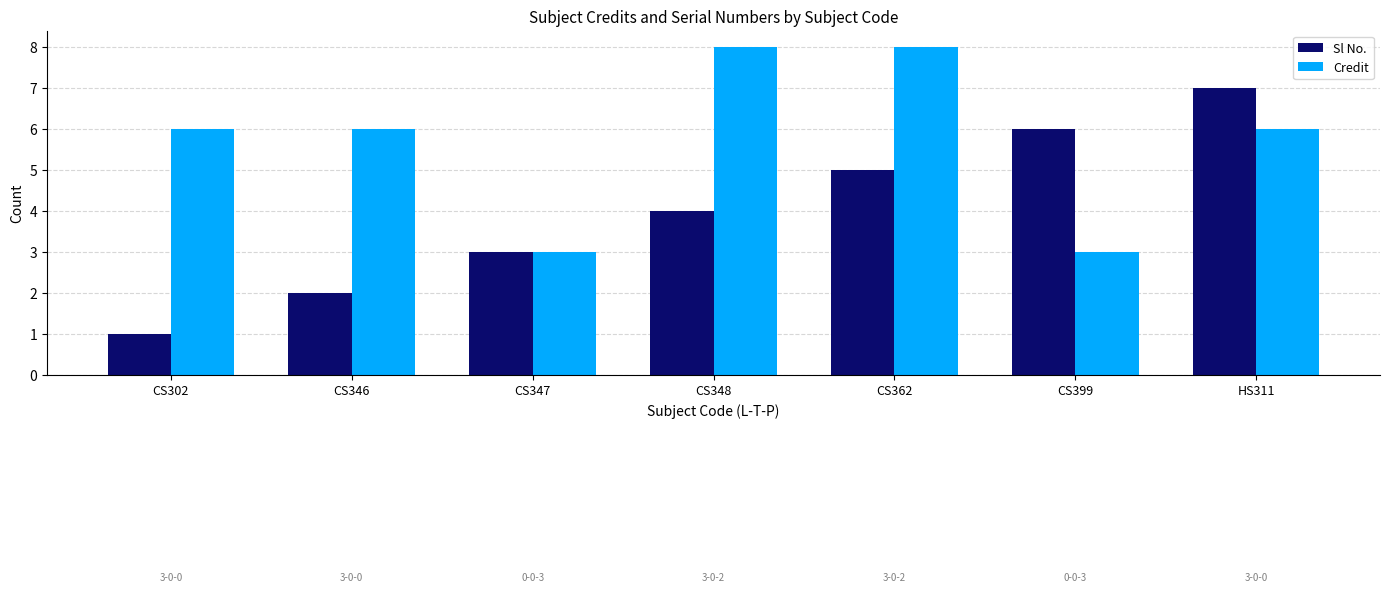

What is the greatest value displayed?

8